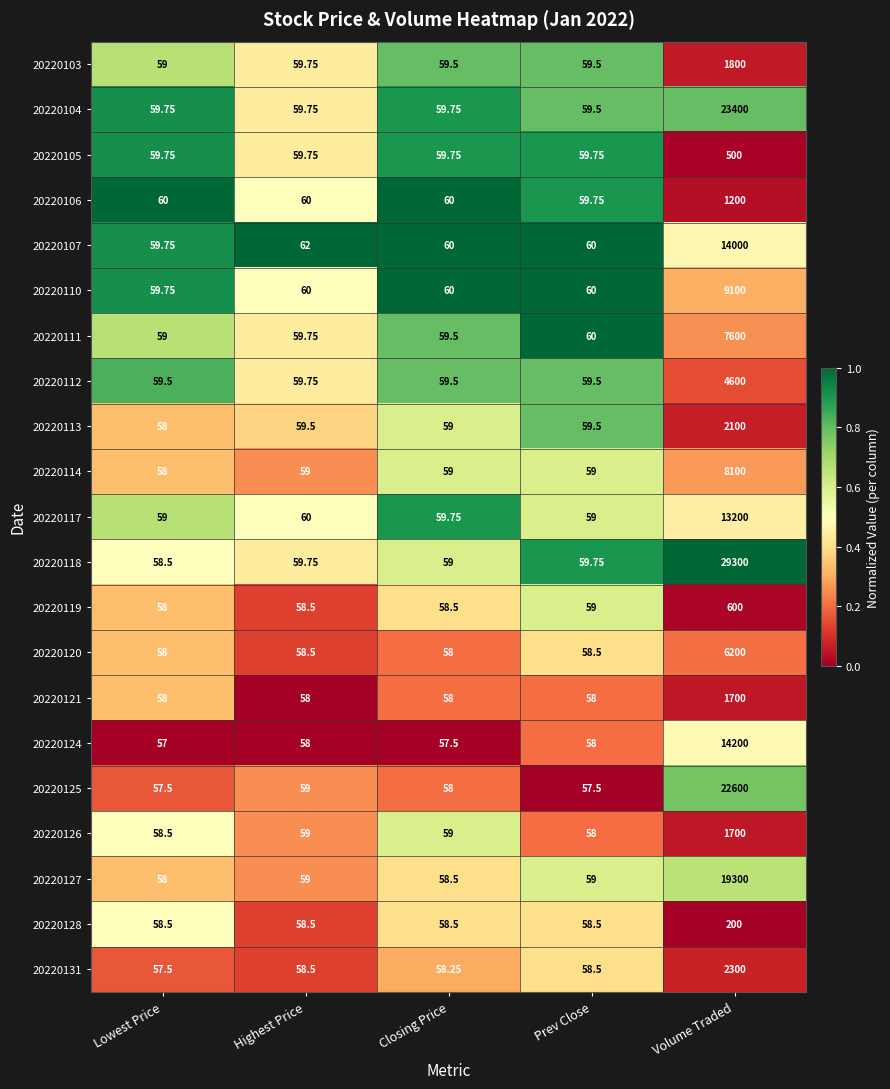

What is the total value across all series at Closing Price?

1239.0